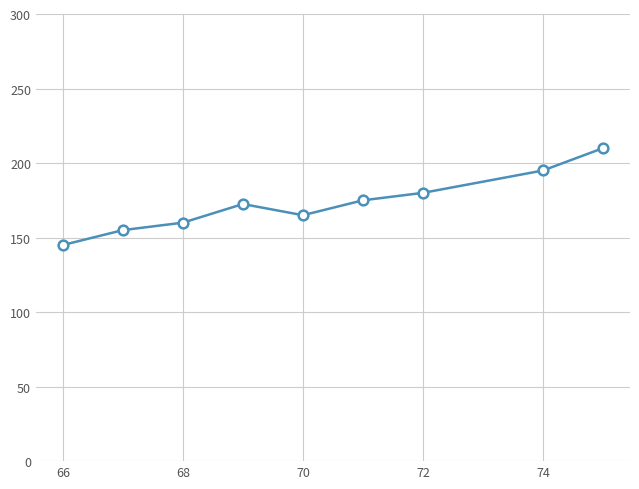

Reading left to right, transcribe all the data shown in this chart.

145.0	155.0	160.0	172.5	165.0	175.0	180.0	195.0	210.0